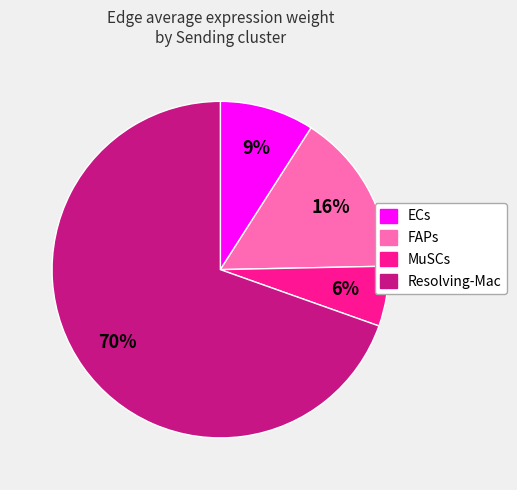

Which category accounts for the majority?

Resolving-Mac